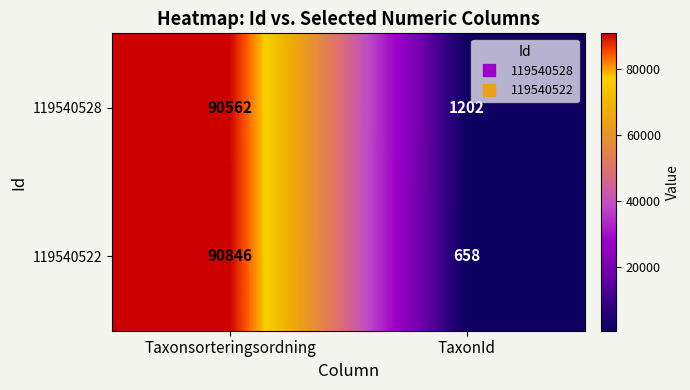

The 119540528 series shows 90562 at Taxonsorteringsordning. True or false?

True